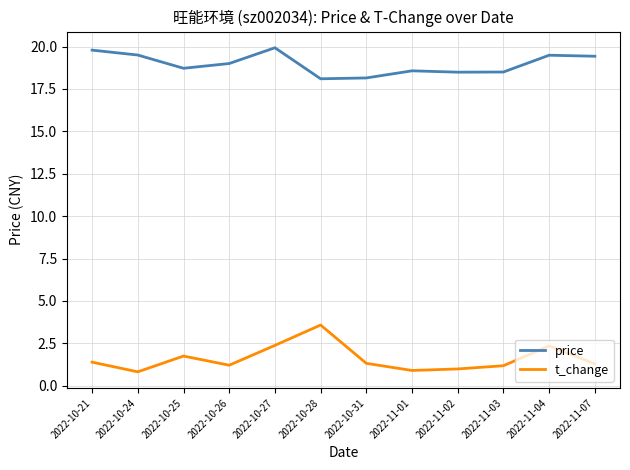

List the series in order of their peak value, highest first.

price, t_change